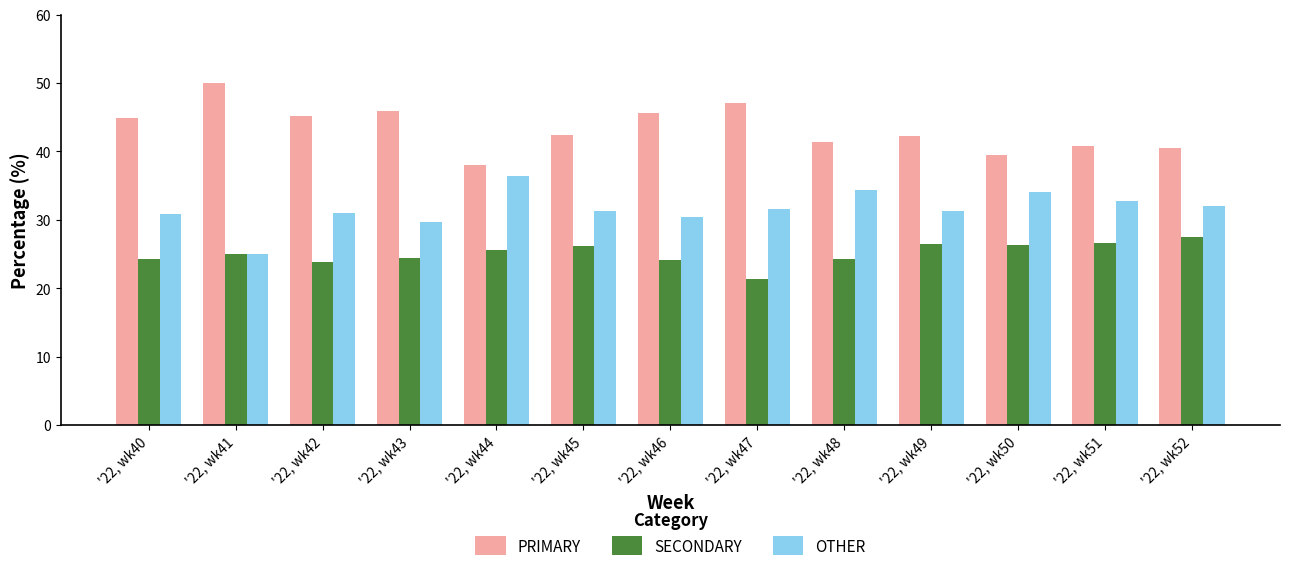

What is the lowest value of the PRIMARY series?

38.0